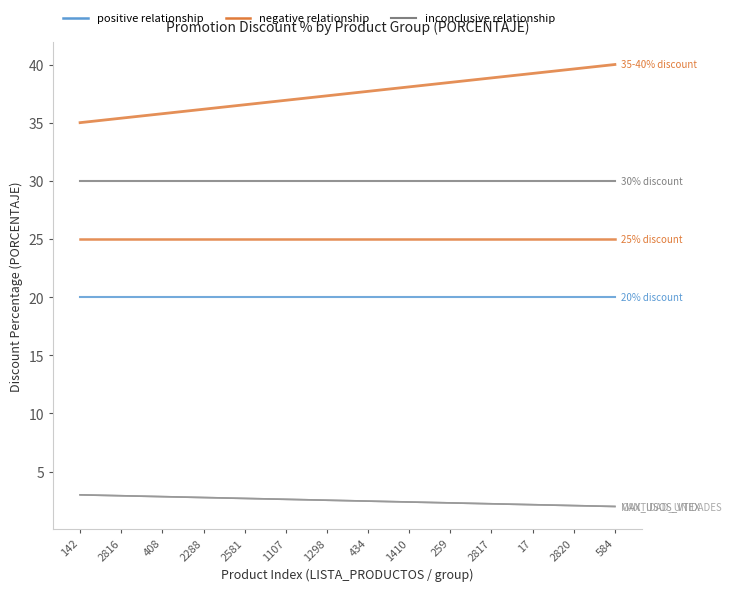

What is the sum of all 30% discount values?

60